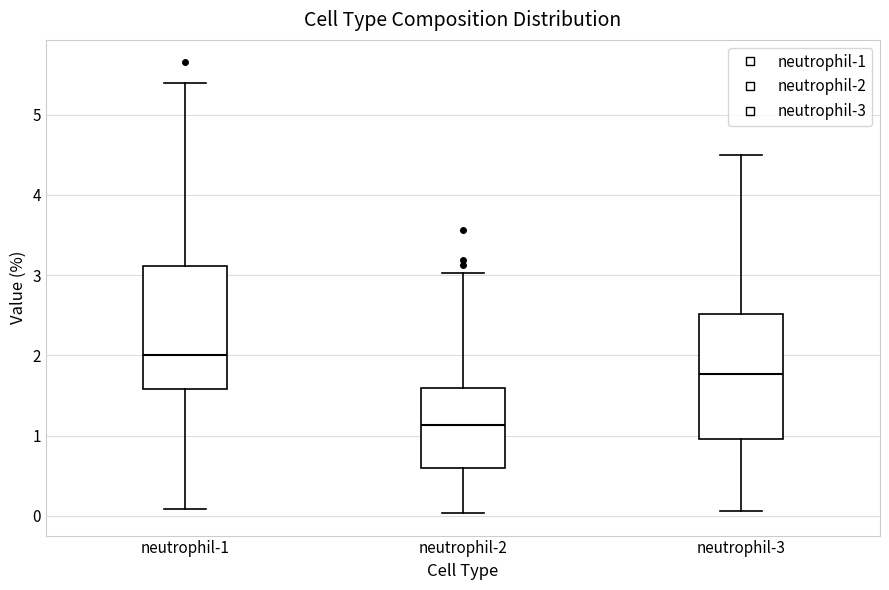

Reading left to right, transcribe this box plot: for each box, give where its median line is, the range the box spans, and where its two whiskers end, as read against the y-axis. The values are not printed on the chart, so give them approximately, as read against the axis.

neutrophil-1: median 2.0, box 1.6 to 3.1, whiskers 0.1 to 5.4
neutrophil-2: median 1.1, box 0.6 to 1.6, whiskers 0.0 to 3.0
neutrophil-3: median 1.8, box 1.0 to 2.5, whiskers 0.1 to 4.5